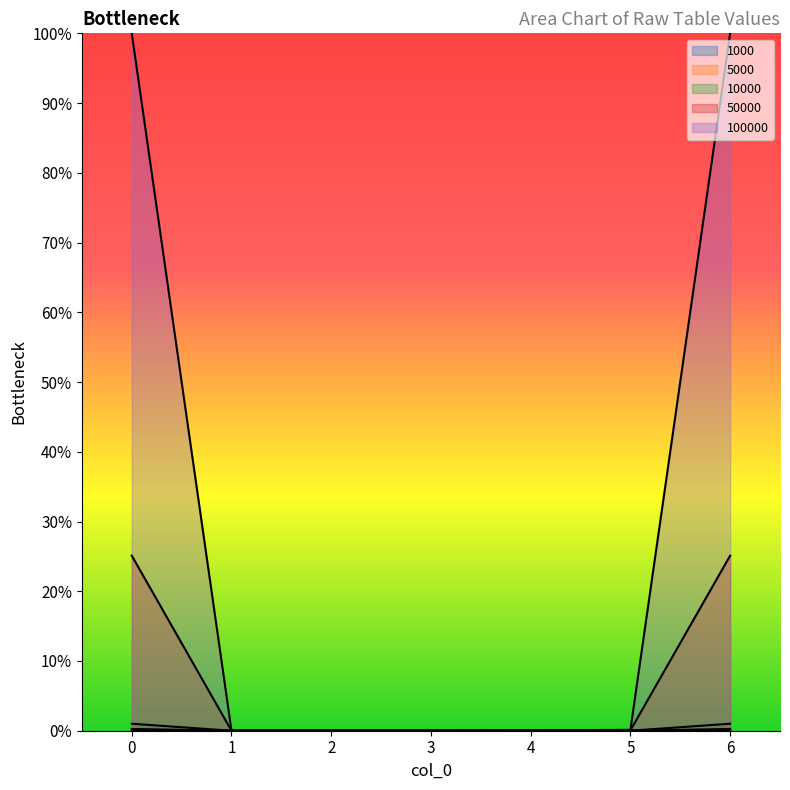

True or false: 5000 and 50000 cross at least once.

False